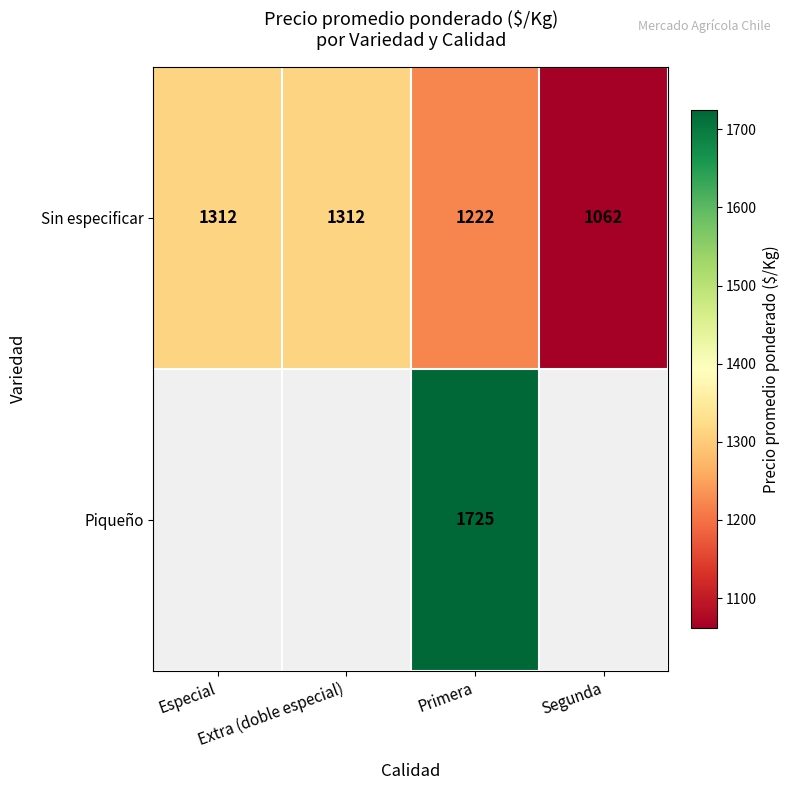

Count the Sin especificar values in the range 1222 to 1312.

3